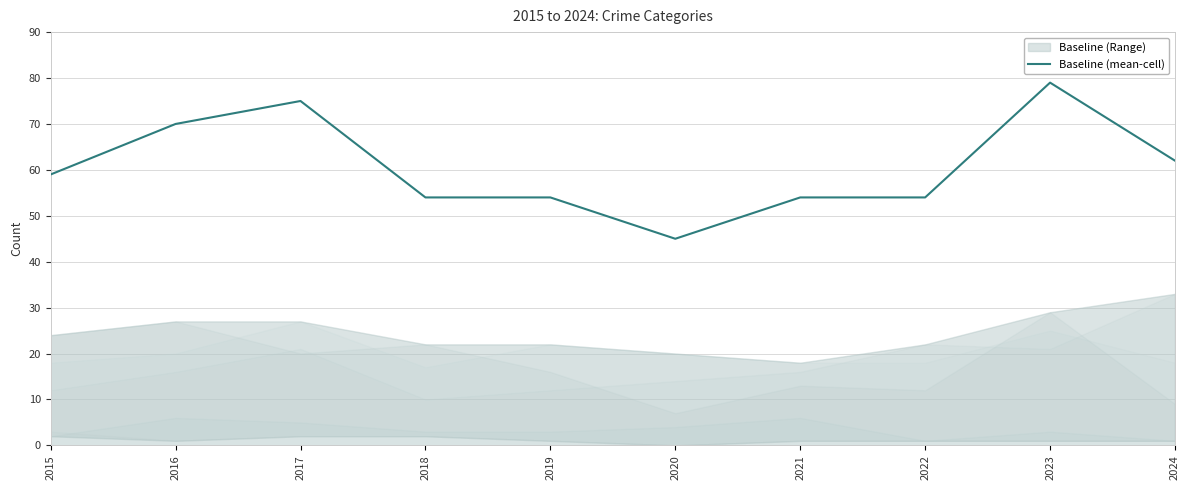

What is the difference between the maximum and minimum values?

34